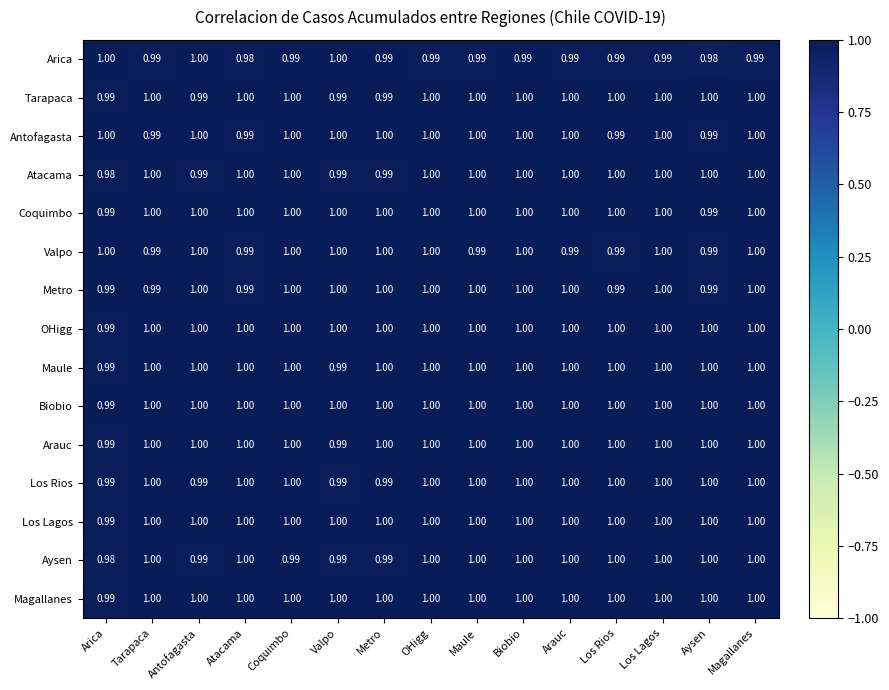

Which series changed the most between Tarapaca and Atacama?

Arica